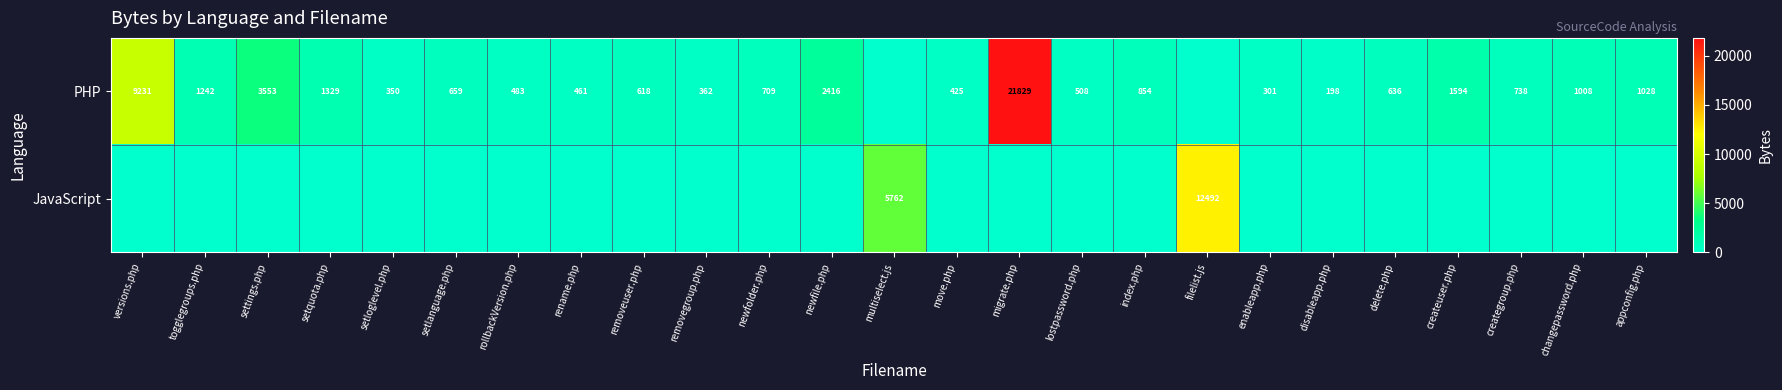

What is the difference between the PHP values at newfolder.php and newfile.php?

1707